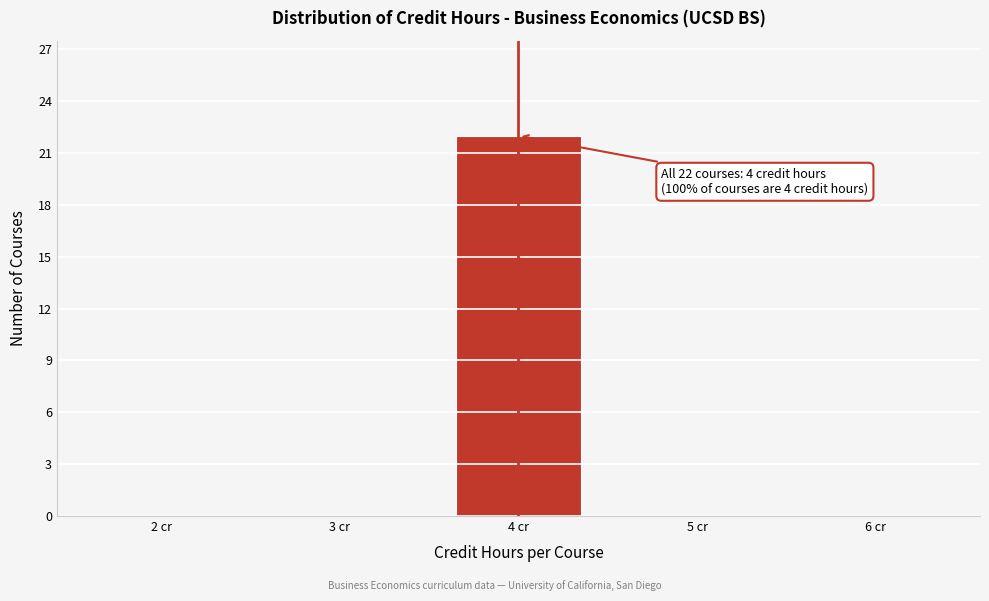

Reading left to right, extract all data points from this chart.

2 cr=0	3 cr=0	4 cr=22	5 cr=0	6 cr=0